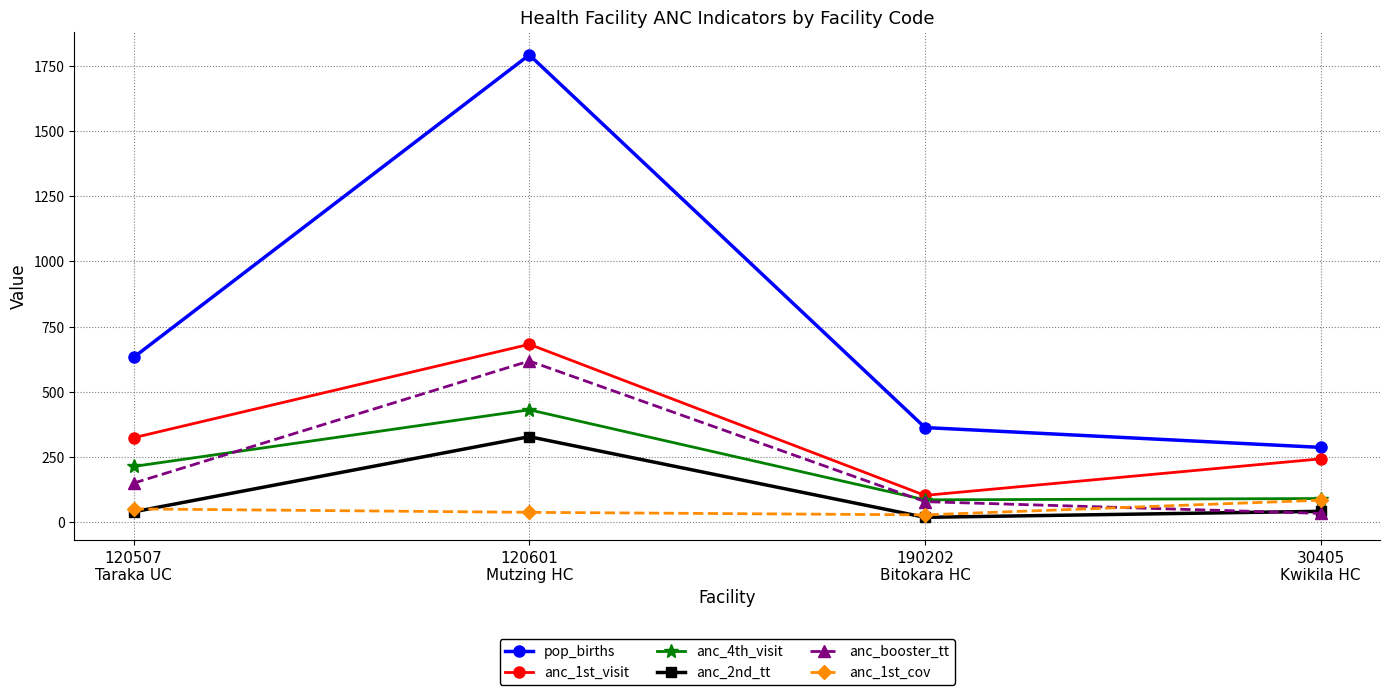

How many values in the anc_1st_cov series are below 51?

2